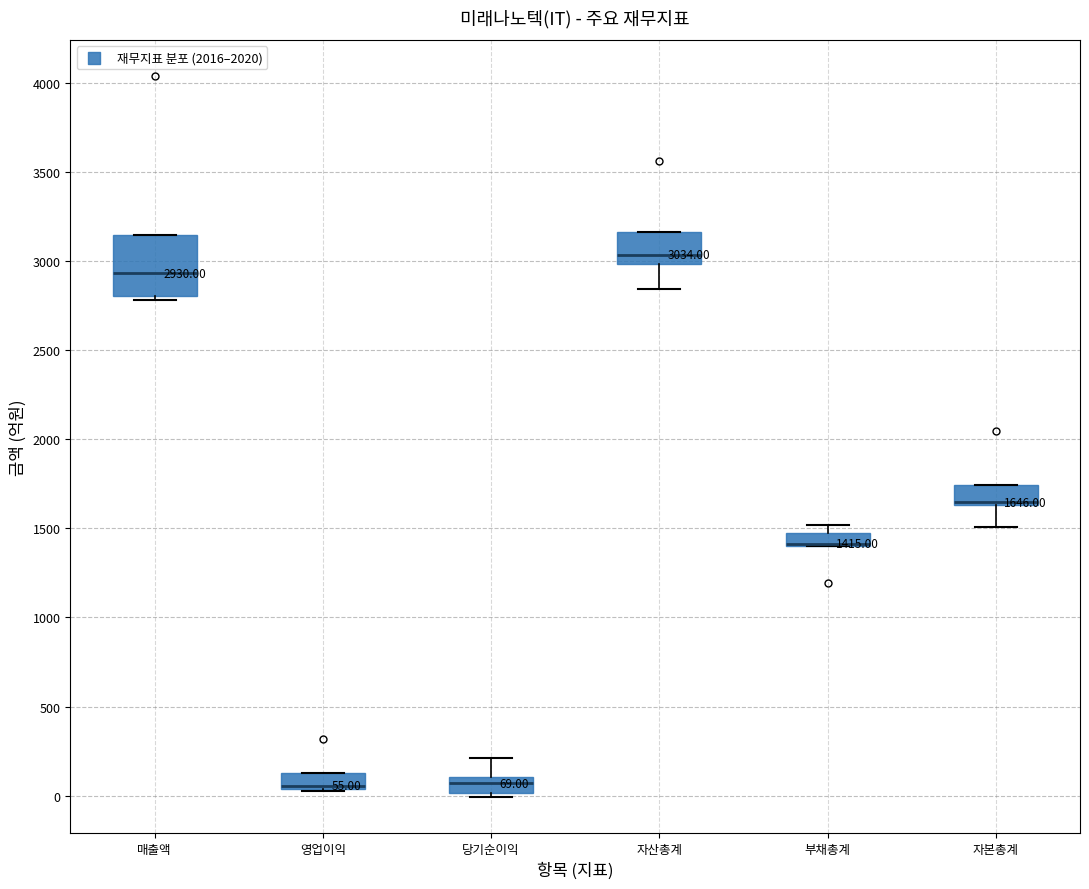

Comparing the boxes themselves (not the whiskers), which one is the tallest?

매출액